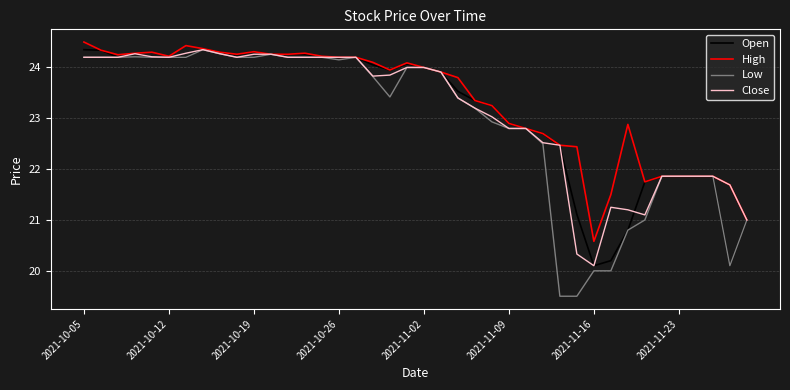

What is the sum of all High values?

933.6